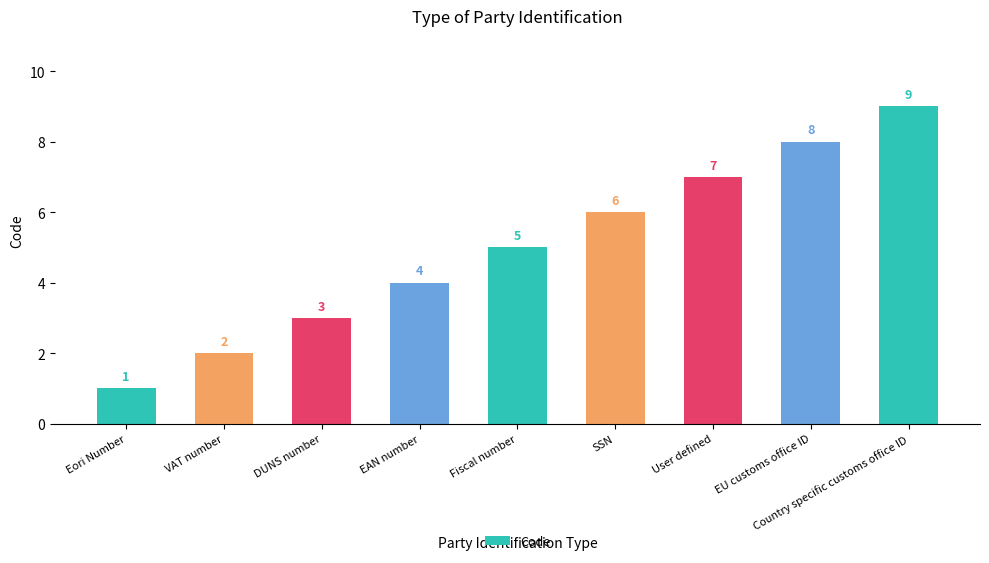

What is the sum of all values?

45